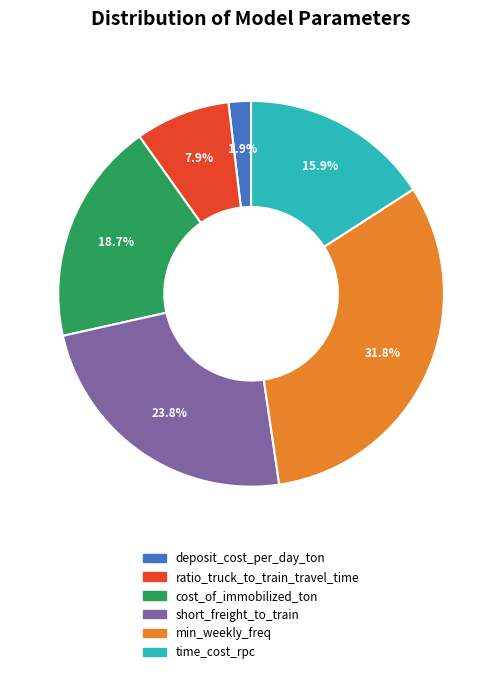

Combined, what portion of the pie is short_freight_to_train and min_weekly_freq?

55.6%